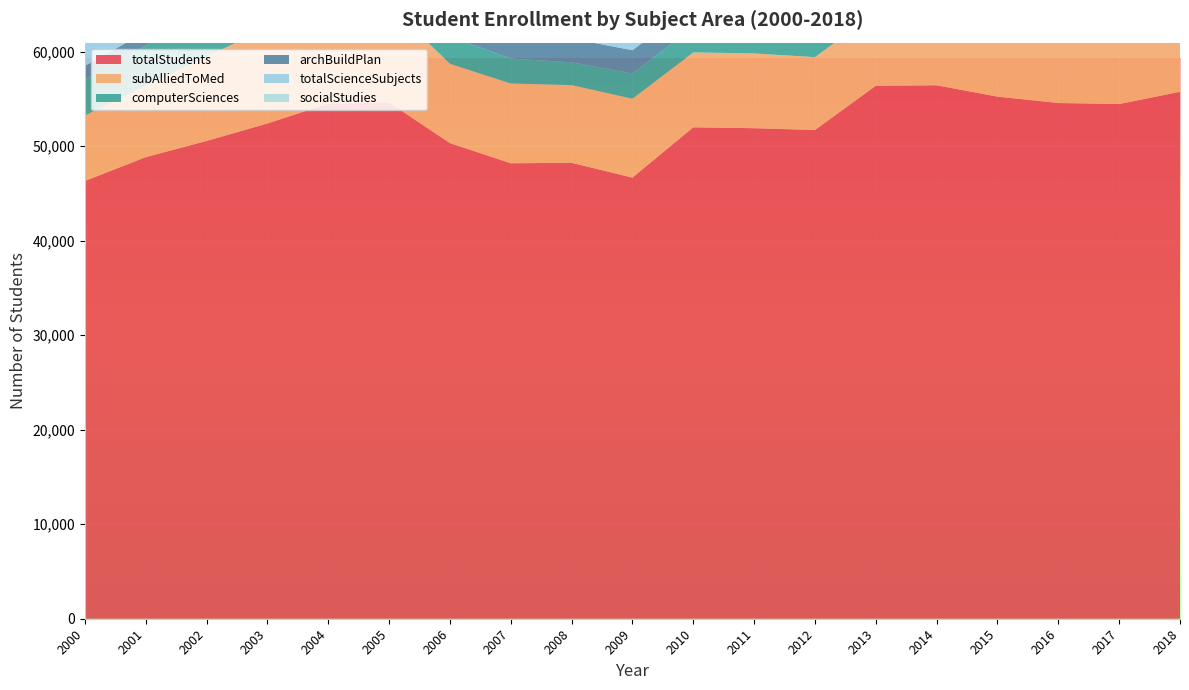

Reading left to right, transcribe all the data shown in this chart.

totalStudents: 46320	48845	50555	52405	54495	54625	50330	48195	48245	46680	52000	51905	51715	56395	56445	55245	54570	54460	55755
subAlliedToMed: 6930	7575	8950	10085	10690	10320	8395	8445	8220	8345	7925	7915	7710	7740	7745	7960	8515	8595	9525
computerSciences: 3835	4220	4615	3975	3640	3345	2855	2630	2410	2675	2655	2790	3055	3890	4150	4285	4240	4360	4440
archBuildPlan: 1410	1475	1600	1815	2060	2235	2255	2250	2515	2460	2410	2070	1855	1695	1590	1545	1575	1615	1515
totalScienceSubjects: 20930	22175	24855	25785	26700	26610	24515	23055	23000	23905	23925	23295	23445	25560	26090	26385	26675	27000	28140
socialStudies: 3540	3565	4655	4615	4675	4620	4255	3890	3860	4305	4460	4520	4485	5065	4830	4785	4625	4650	4735